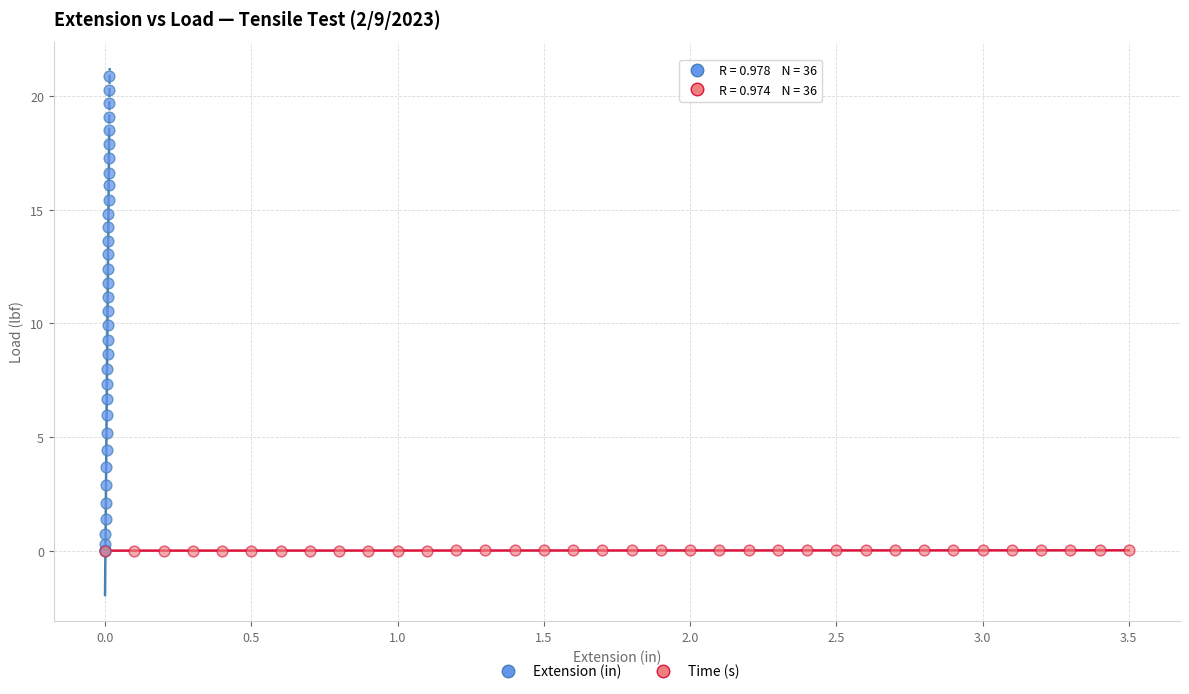

Which series has the widest spread of Y values?

Extension (in)